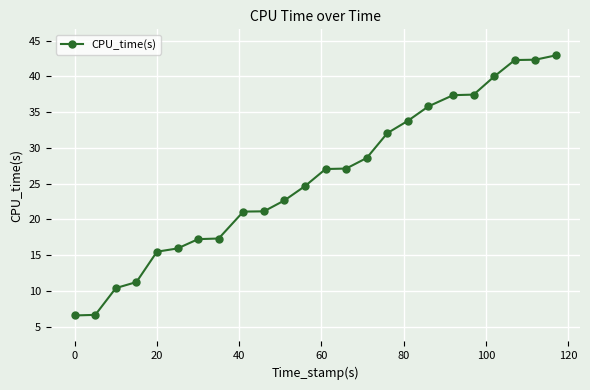

What is the average value?

25.7